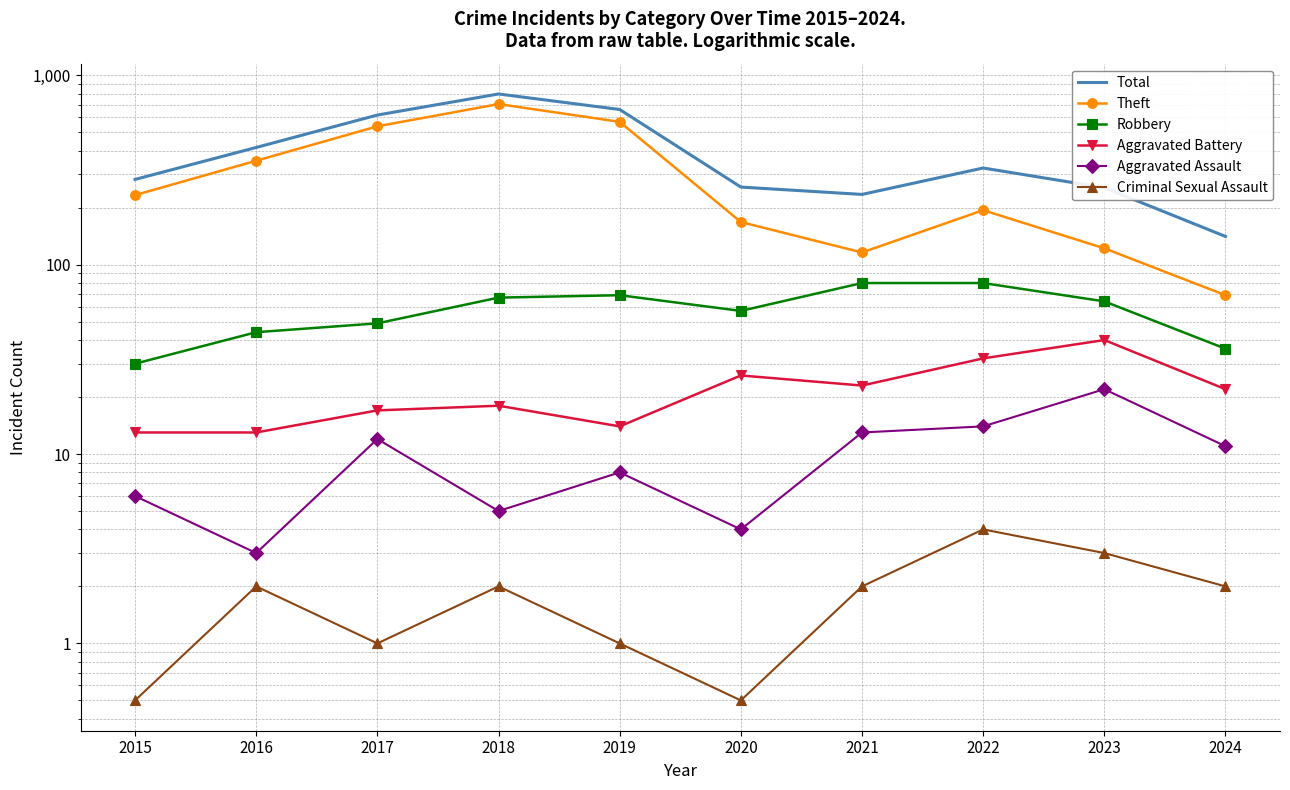

What is the difference between the Criminal Sexual Assault values at 2021 and 2015?

1.5